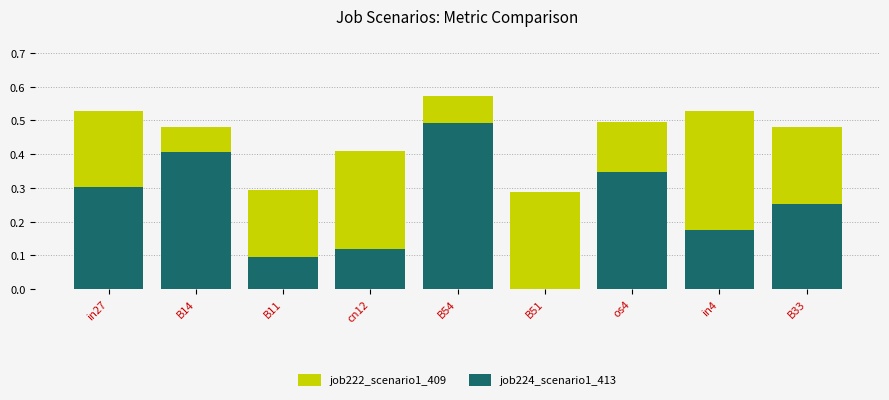

Which series has the largest range (max minus min)?

job224_scenario1_413